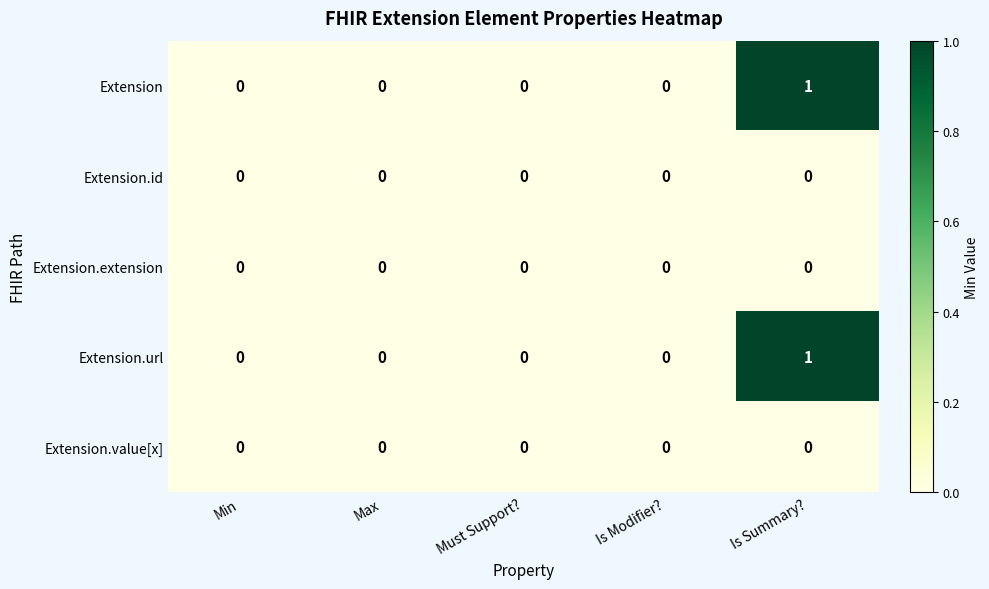

How many categories are shown in the chart?

5